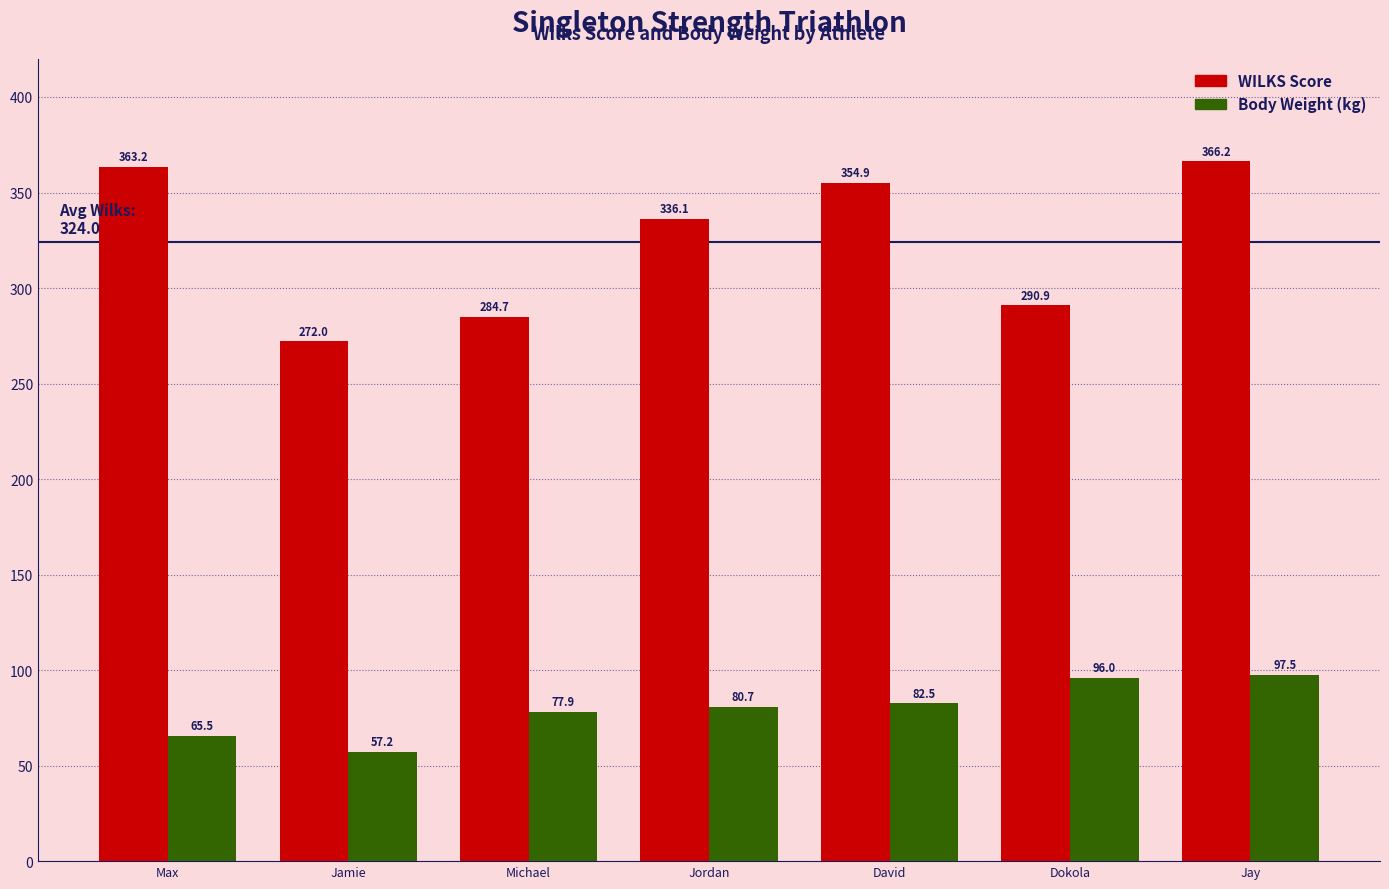

What is the minimum value shown in the chart?

57.2